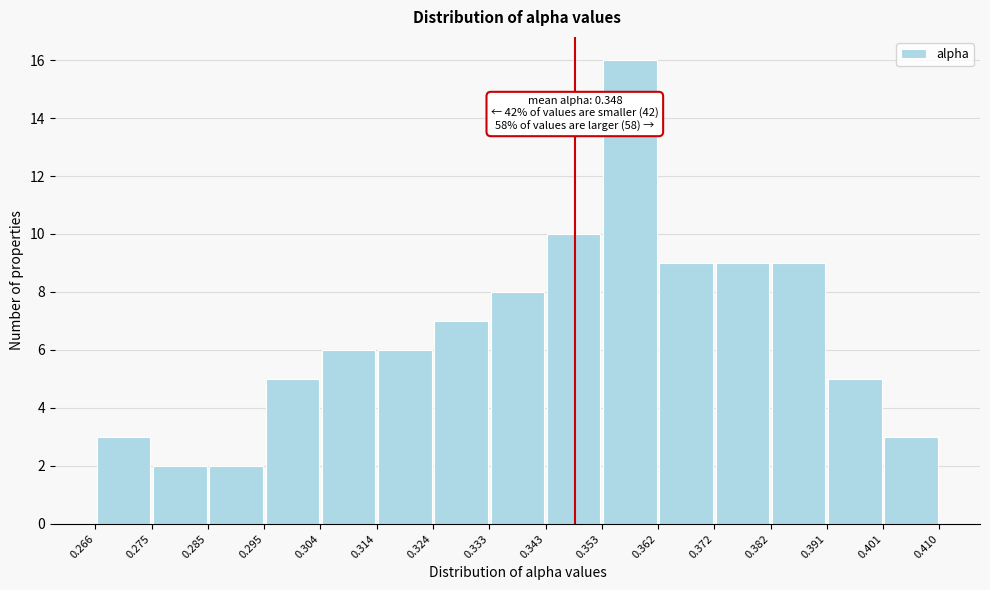

Over which range of the x-axis is the bar tallest?

0.353 to 0.362